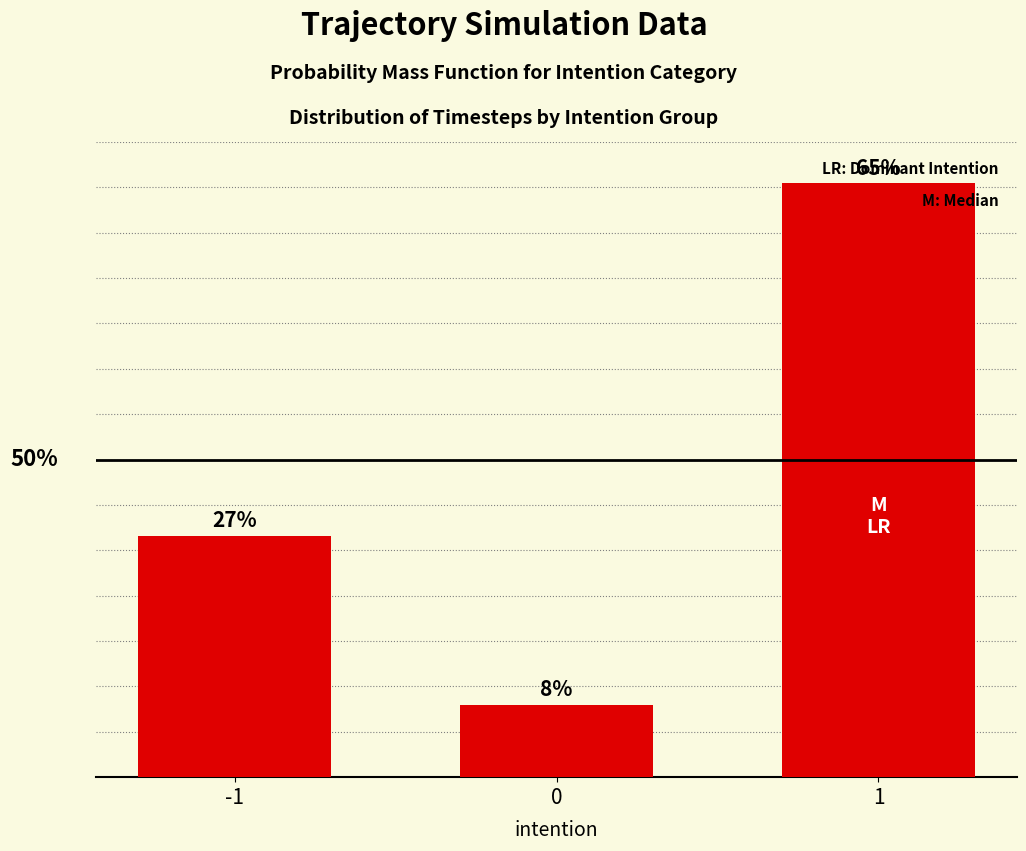

Are the bars horizontal?

No